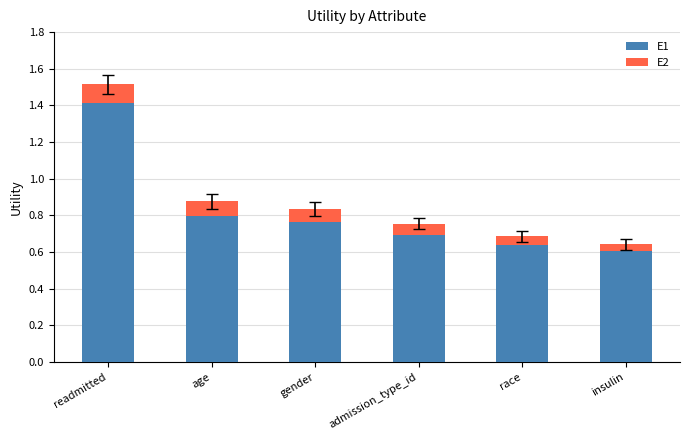

What is the sum of all E1 values?

4.9